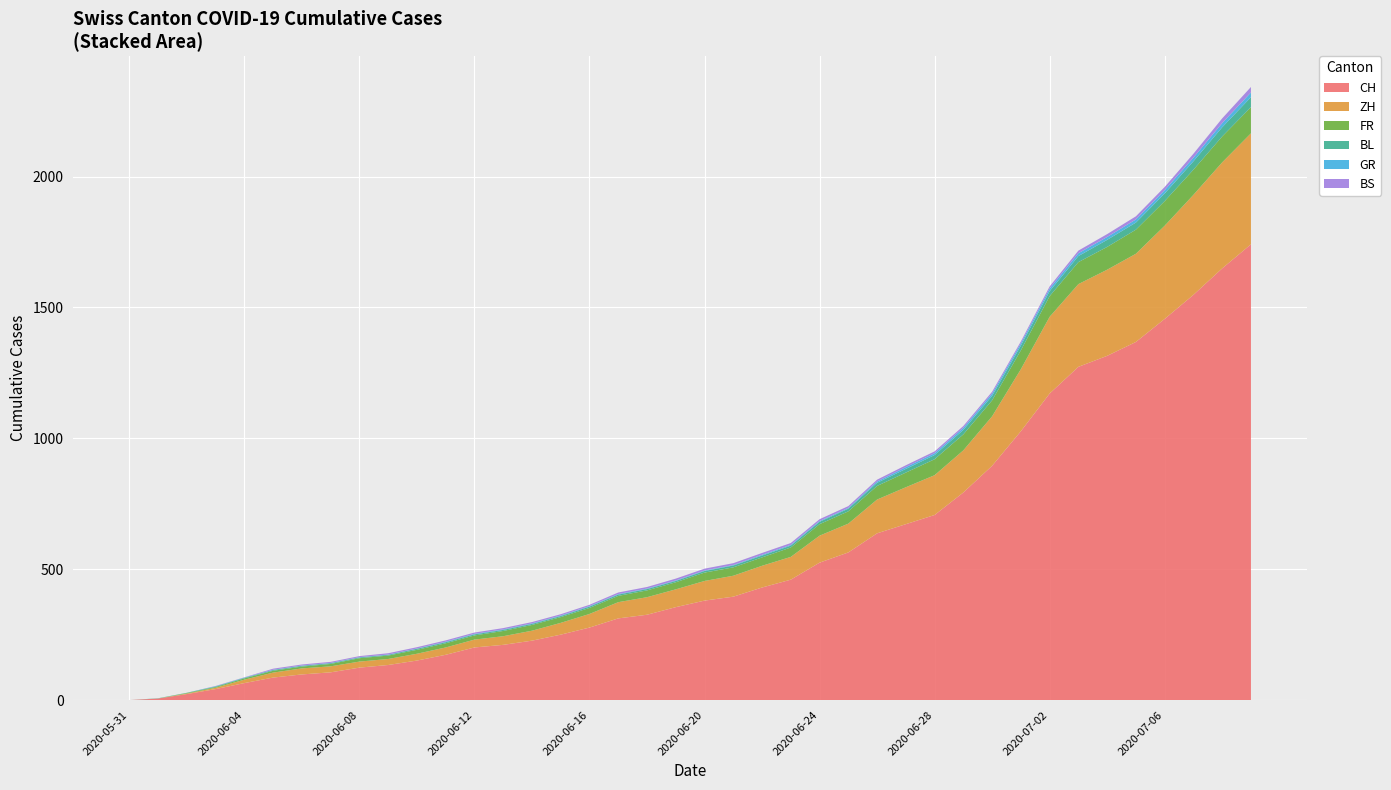

What is the maximum value for CH?

1741